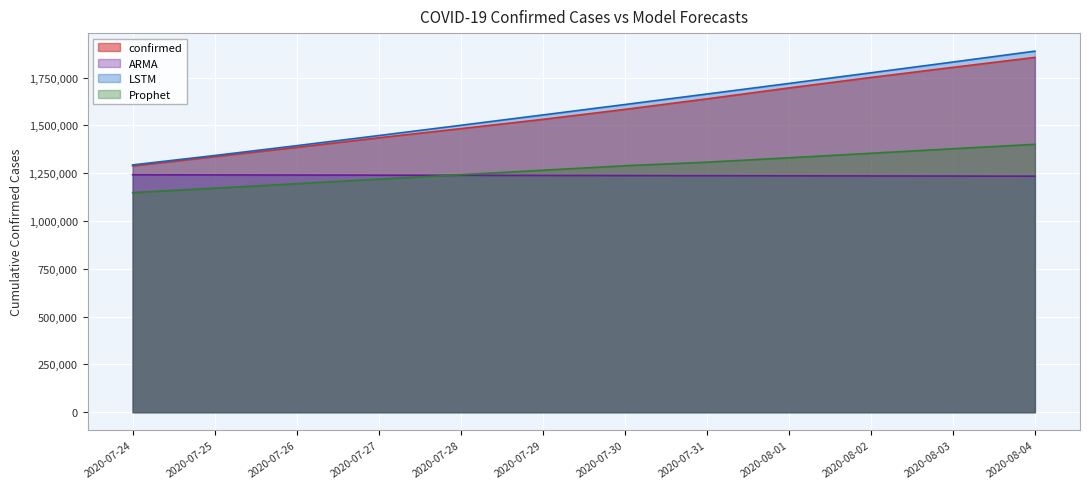

Which series has the largest total across all categories?

LSTM